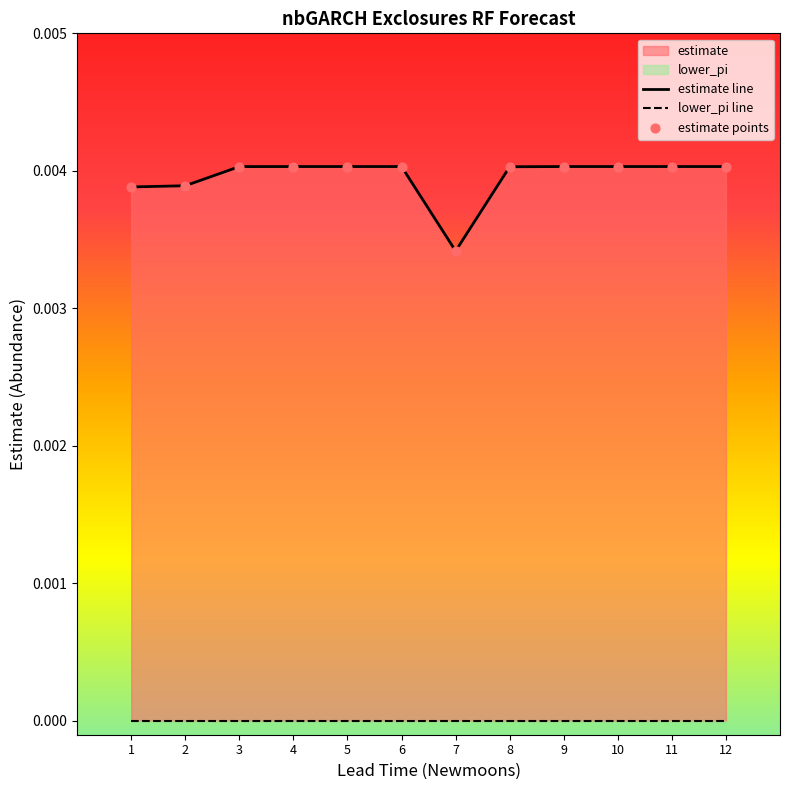

Which series reaches the maximum Y coordinate?

estimate line